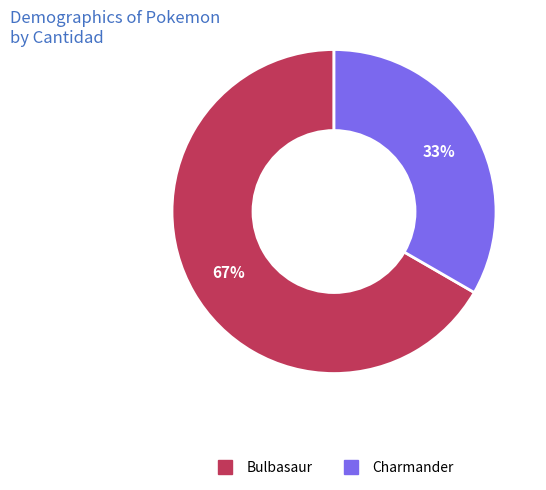

Does Bulbasaur represent more than half of the total?

Yes